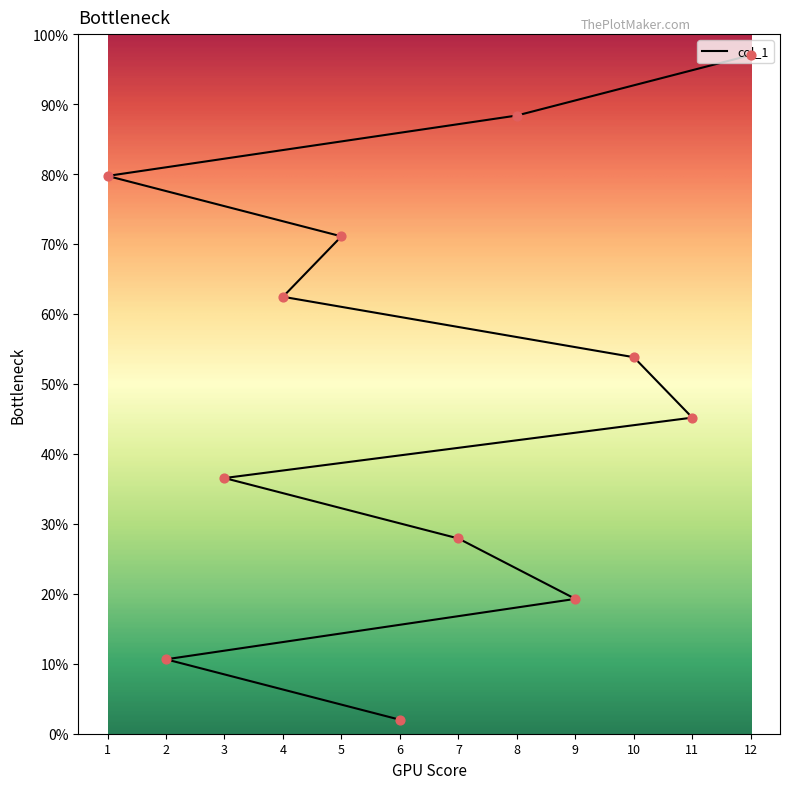

What is the ratio of the value at 10 to the value at 3?

1.5